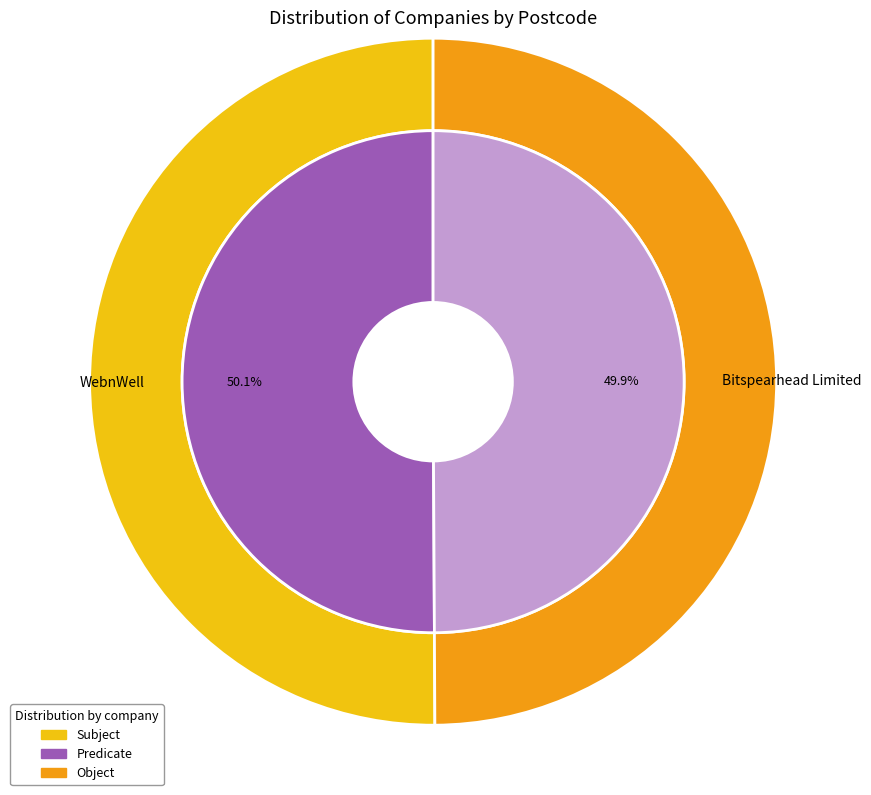

Is there a majority slice in this chart?

Yes